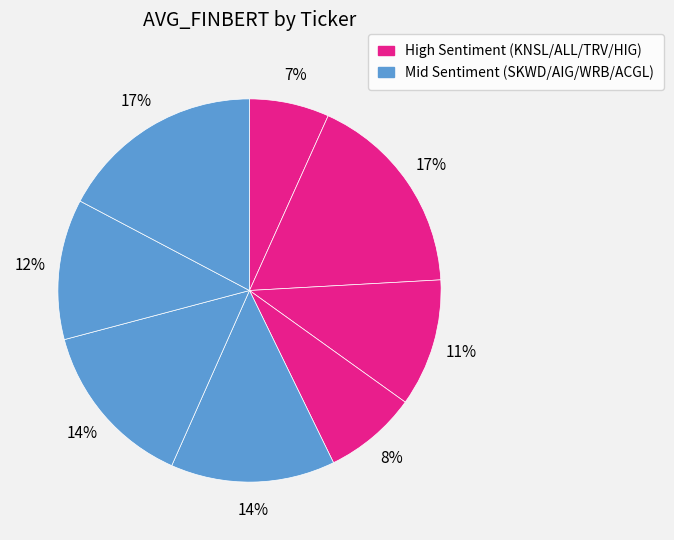

How many segments does this pie chart have?

8